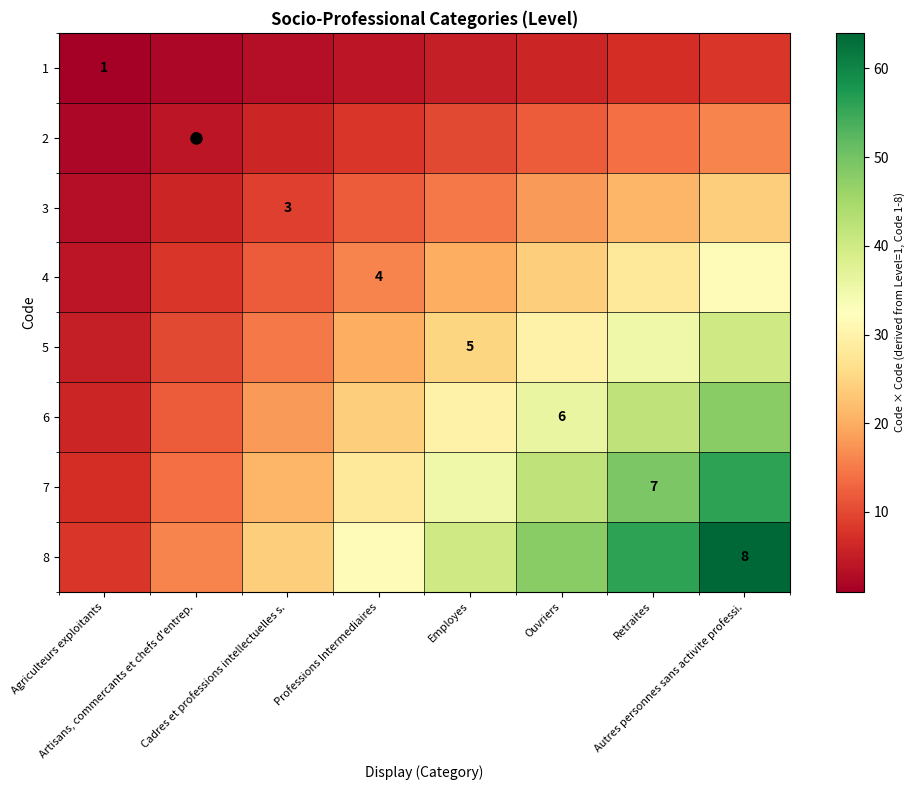

Which series has the largest range (max minus min)?

8